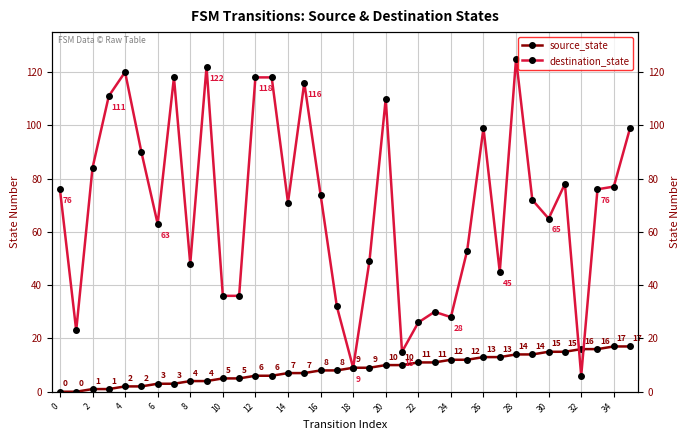

True or false: destination_state and source_state intersect in this chart.

True